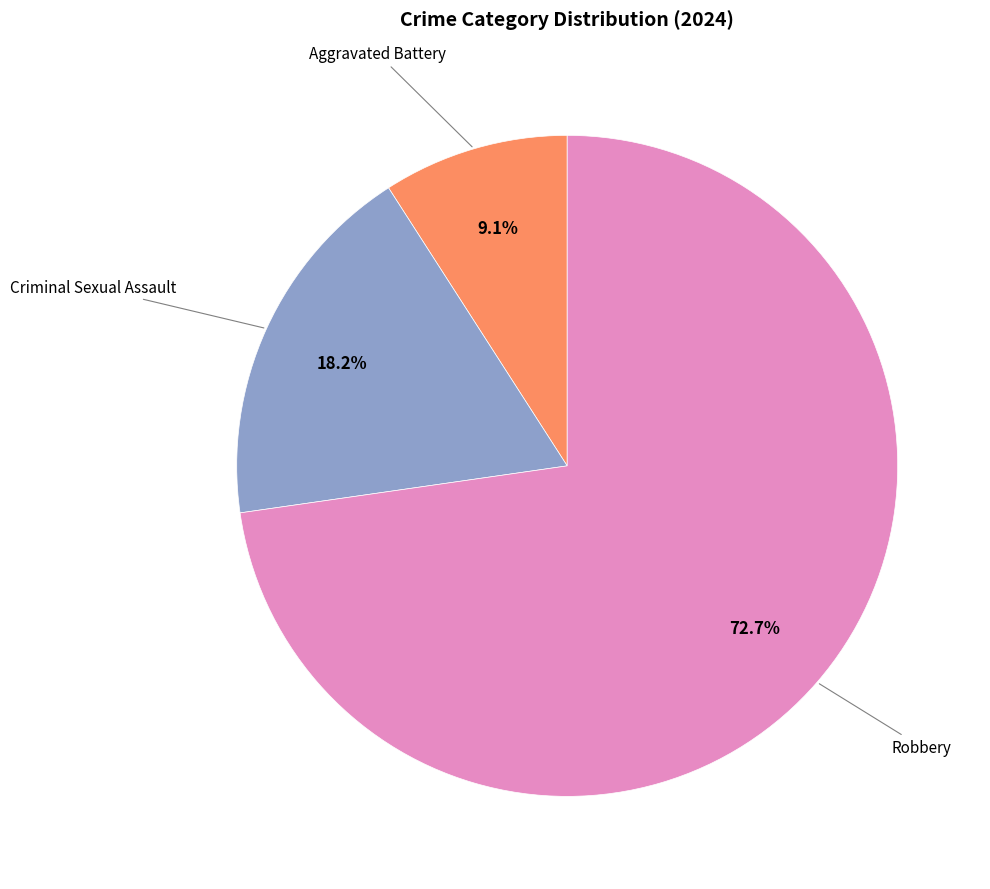

Does any single category account for the majority?

Yes